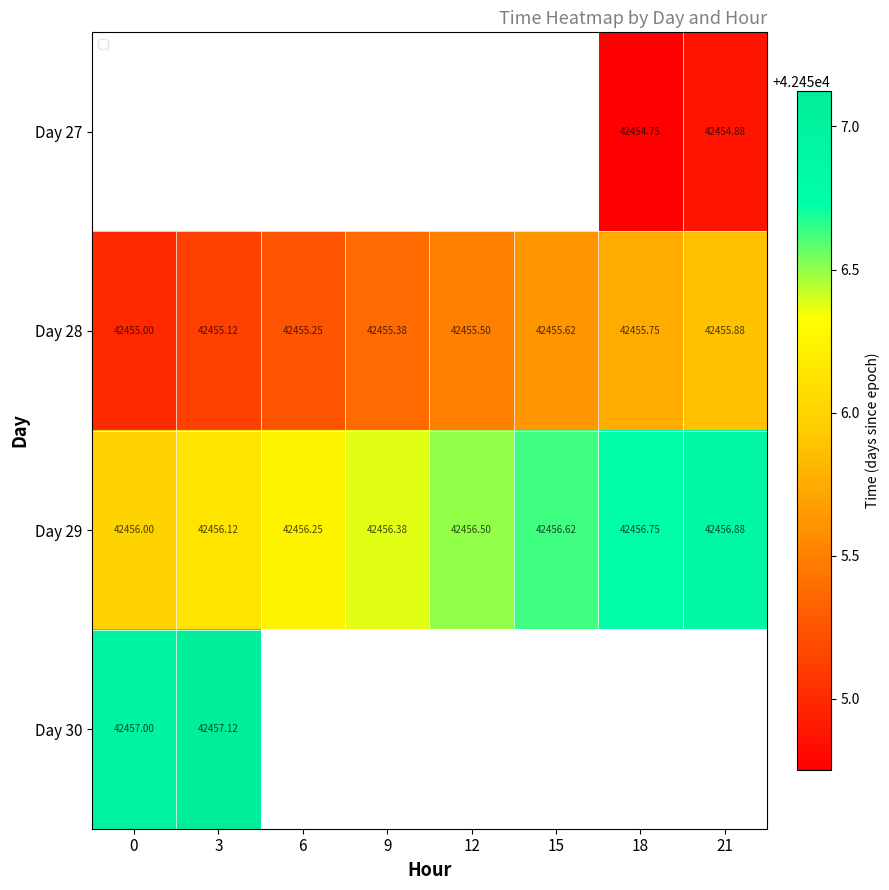

Is the value of Day 29 at 9 greater than the value of Day 28 at 0?

Yes